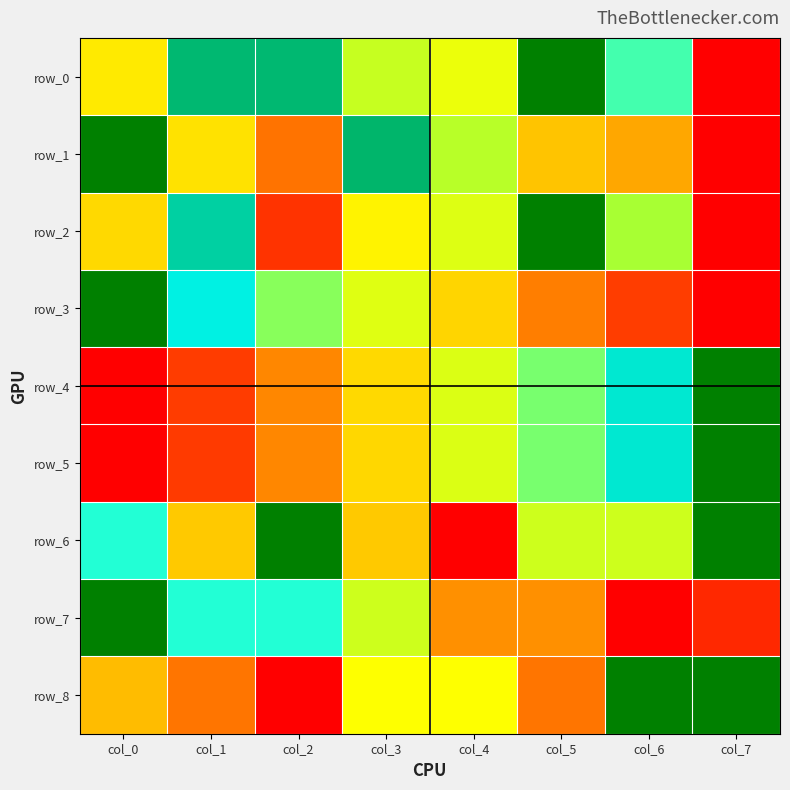

True or false: row_6 has a value of 0.6 at col_6.

True